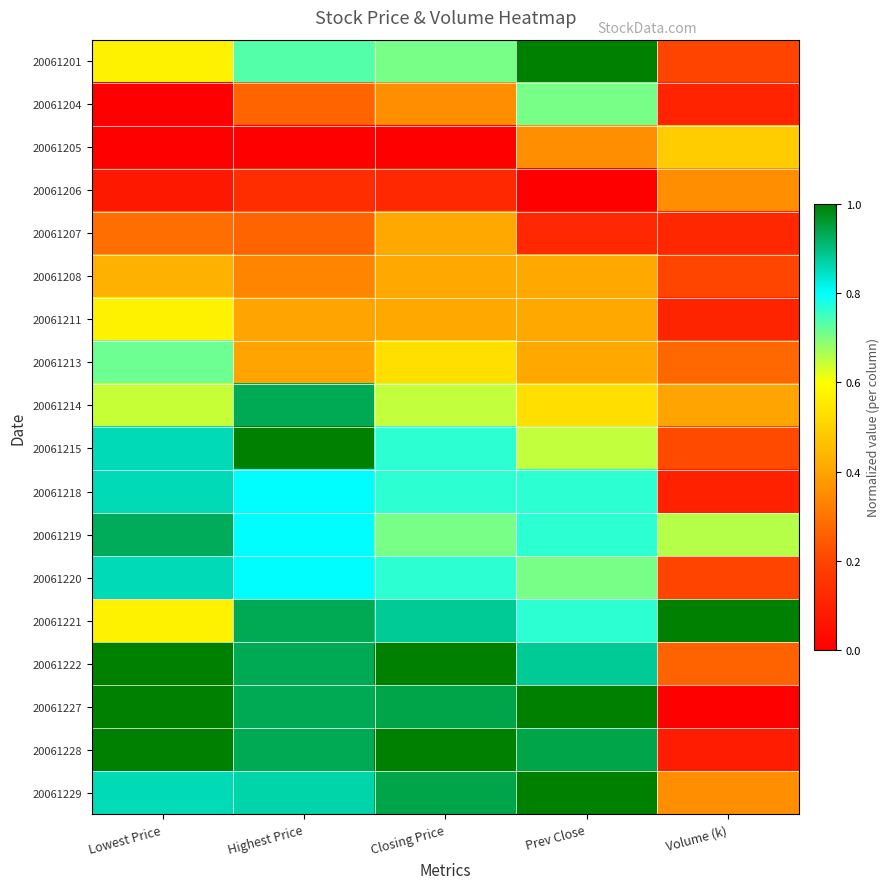

Between Lowest Price and Prev Close, which is larger?

Prev Close